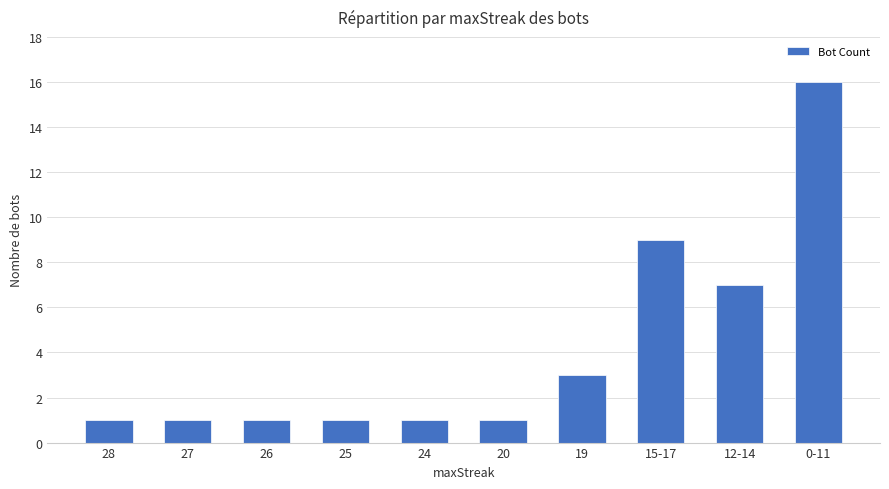

What is the value of the 4th bar from the left?

1